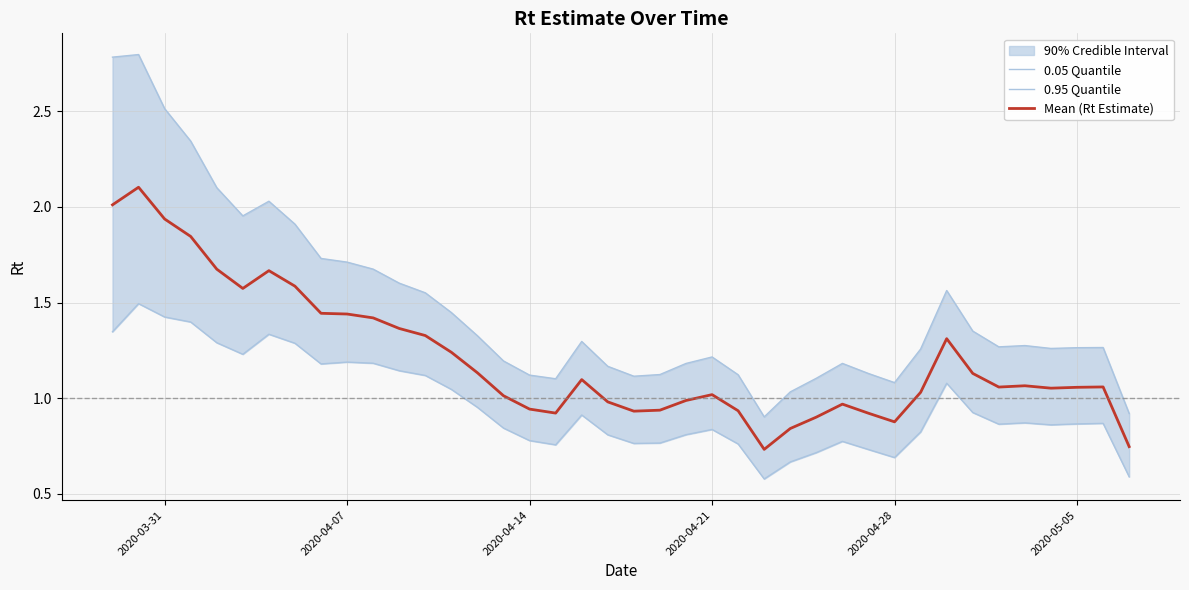

What is the difference between the highest and lowest values at 2020-05-05?

0.4